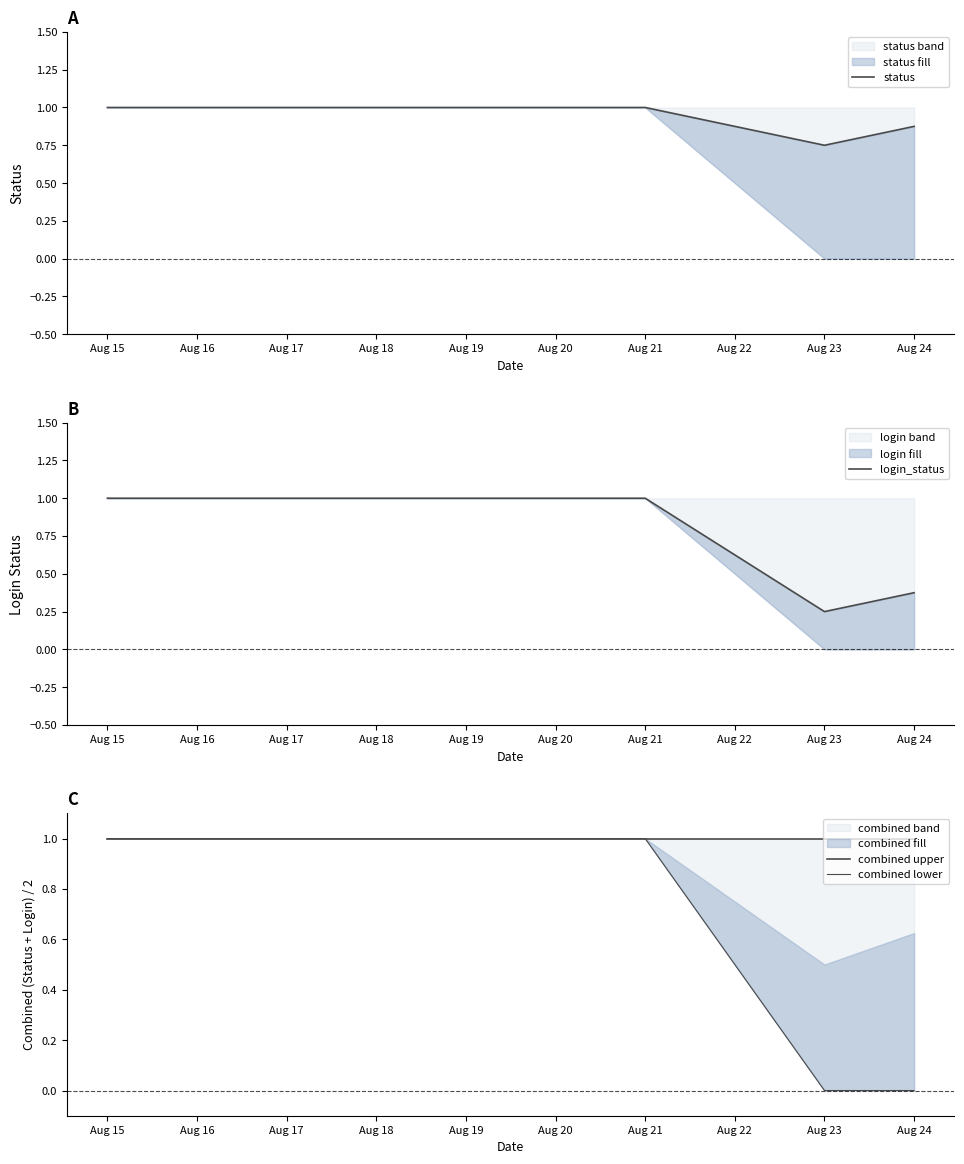

True or false: combined upper and login_status intersect in this chart.

False